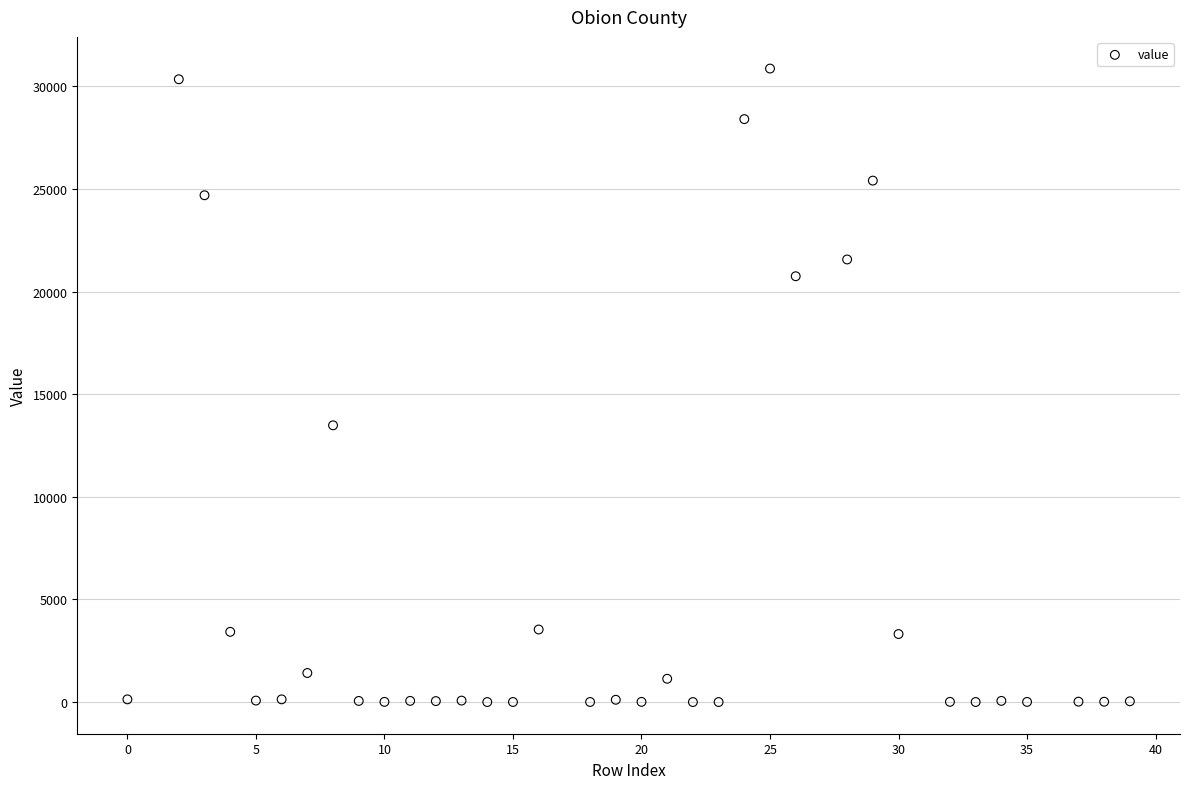

What is the range of X values (max minus min)?

39.0